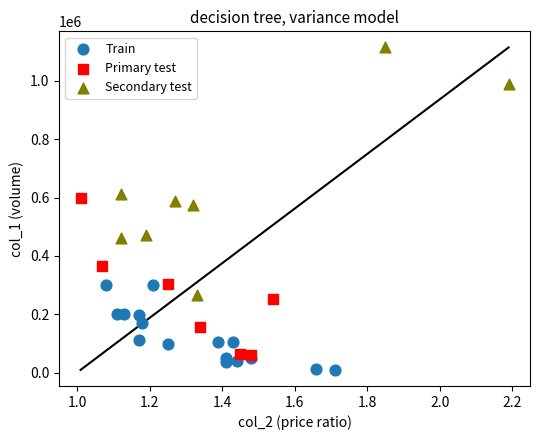

What are all the series names shown in the legend?

Train, Primary test, Secondary test